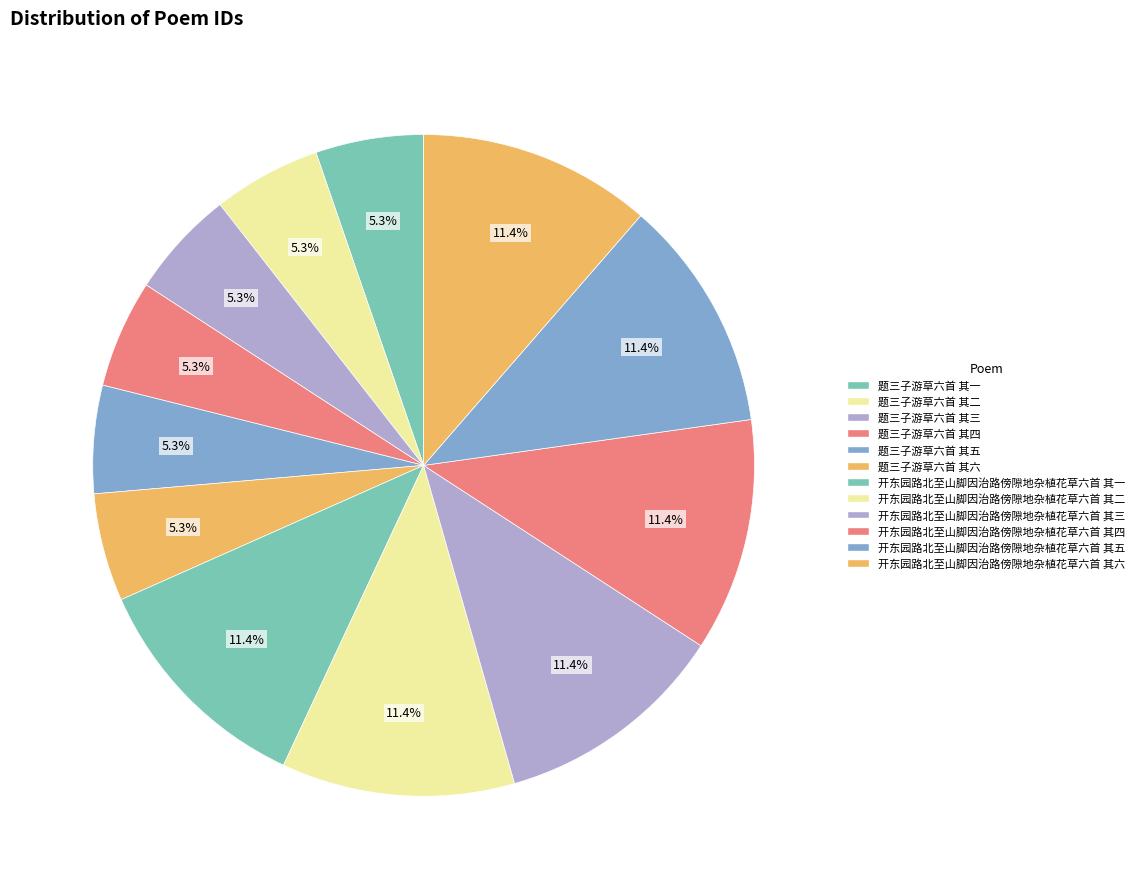

How many slices are in this pie chart?

12